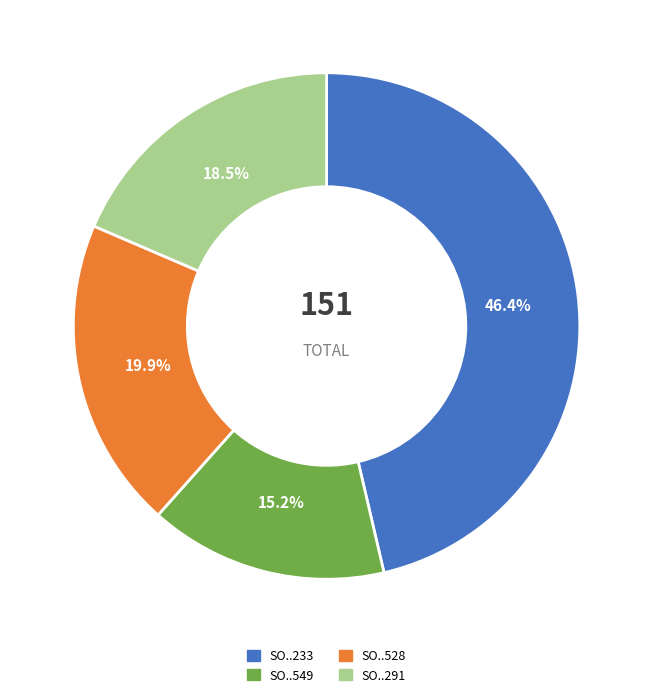

Do SO..291 and SO..528 together represent more than half of the pie?

No